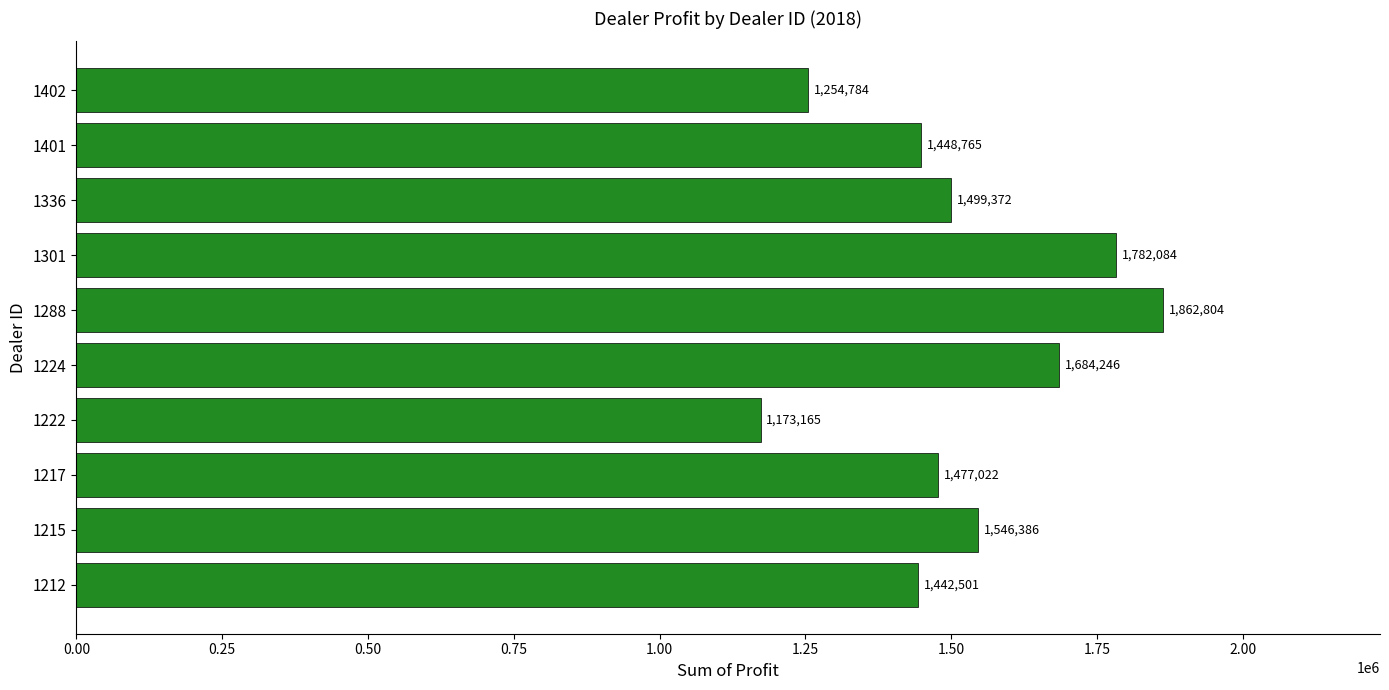

What value does the data have at 1301?

1782083.8